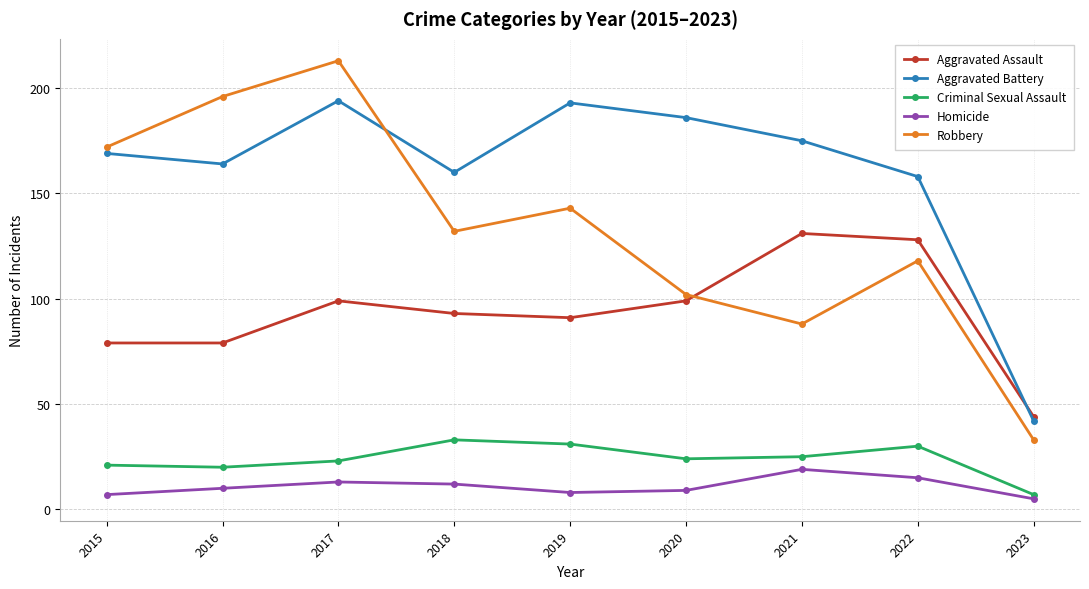

Which category has the lowest value in the Criminal Sexual Assault series?

2023